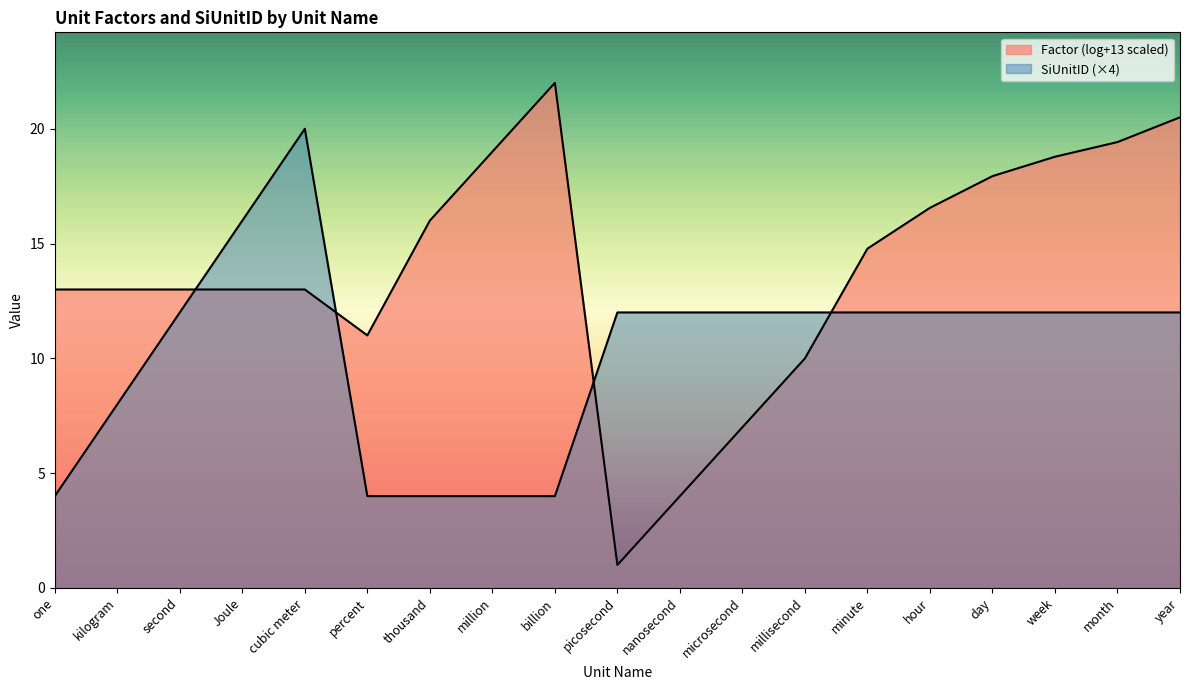

True or false: there are more than 2 points higher than both neighbors.

False